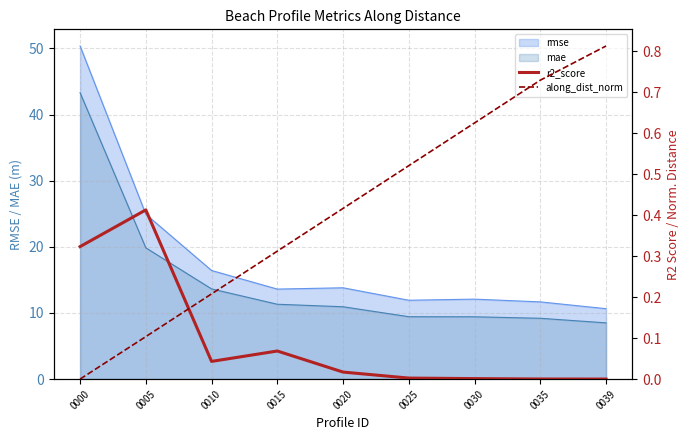

What is the difference between the maximum and minimum values in the along_dist_norm series?

0.8